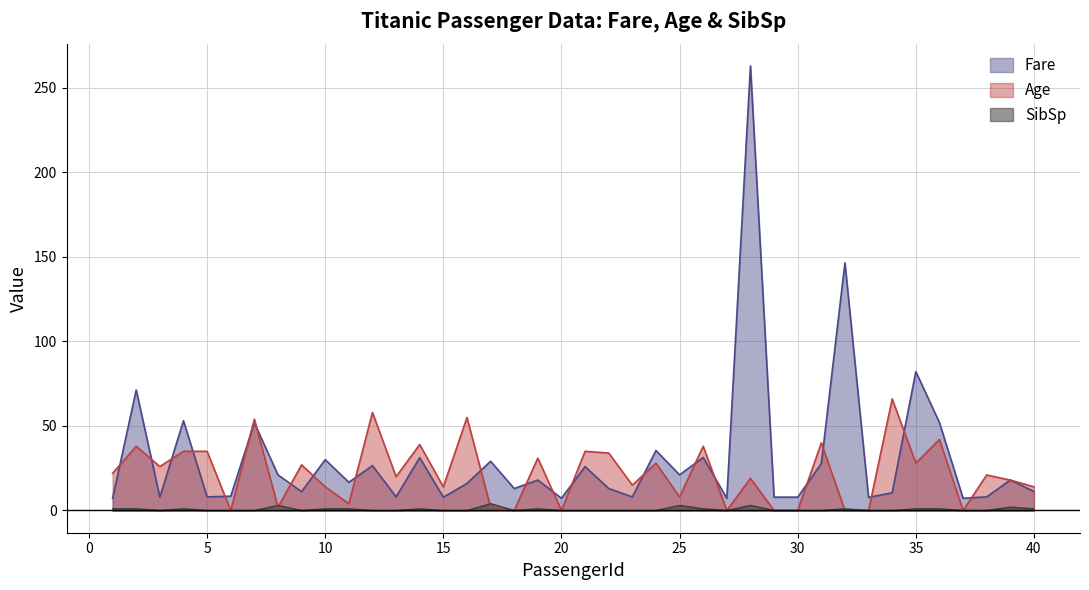

At which label does Age reach its peak?

34